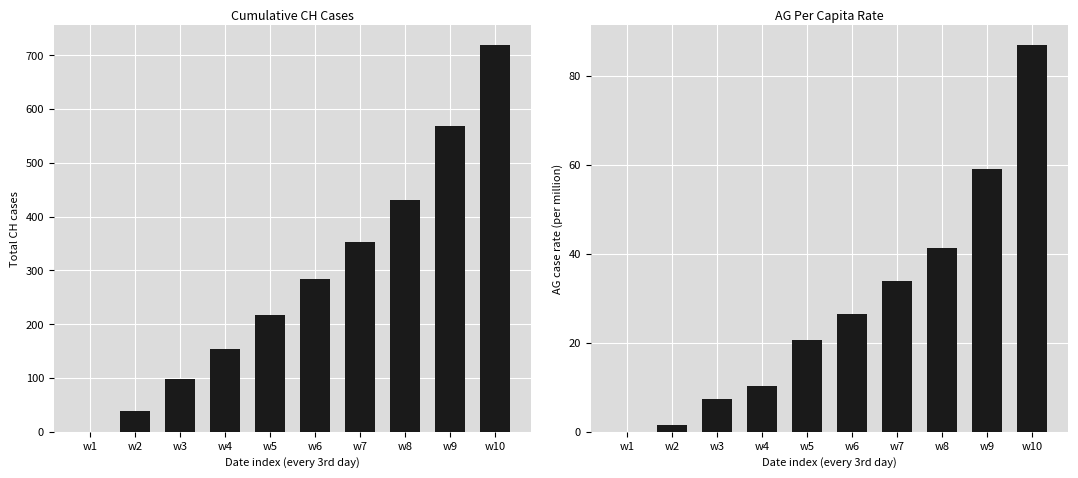

Which series changed the most between w3 and w7?

CH total cases